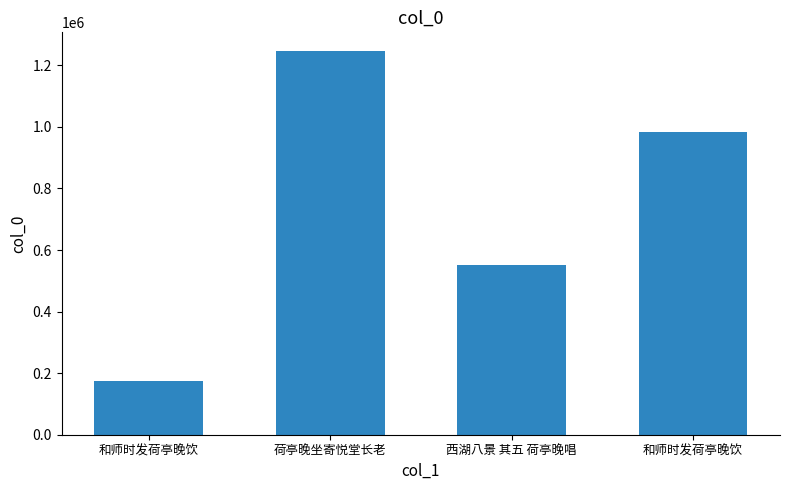

What is the label of the 1st bar from the right?

和师时发荷亭晚饮